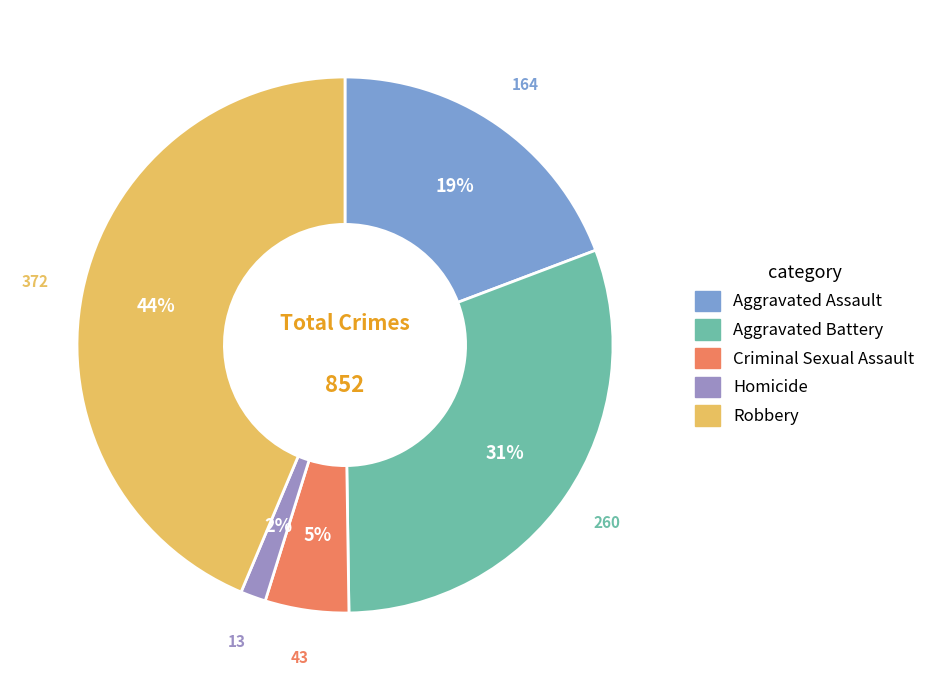

True or false: Aggravated Battery accounts for 31% of the total.

True